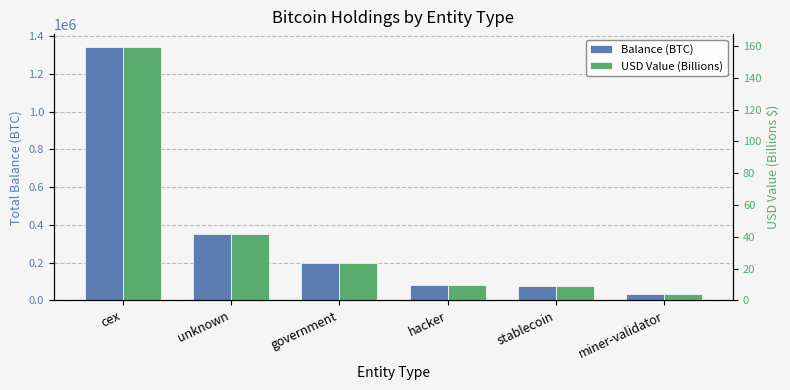

At unknown, list the series in order from smallest to largest.

USD Value (Billions), Balance (BTC)